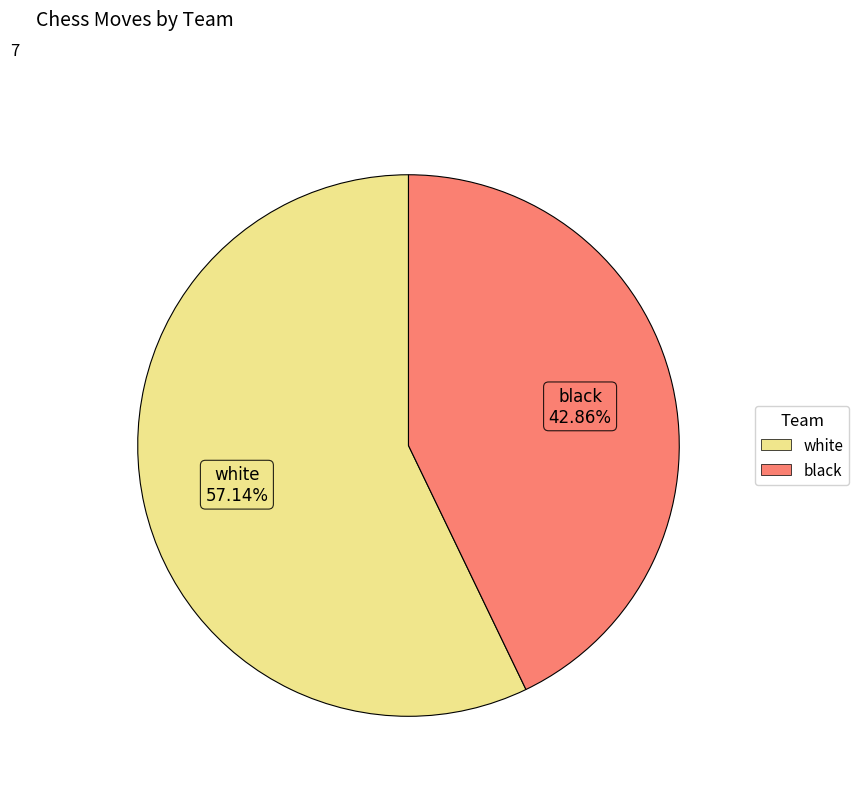

Rank the categories by value from highest to lowest.

white, black